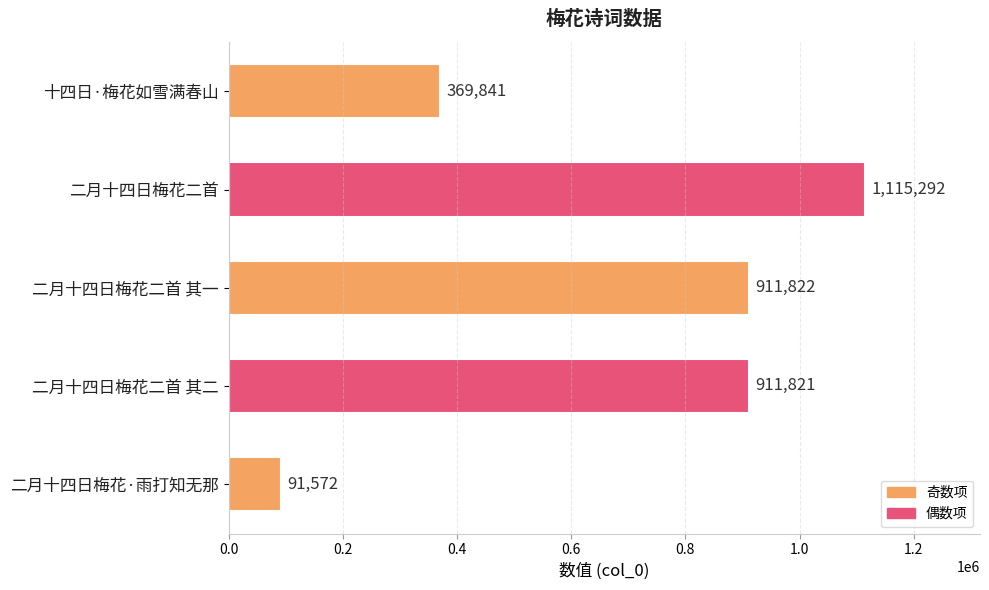

What is the approximate value at 二月十四日梅花二首?

1115292